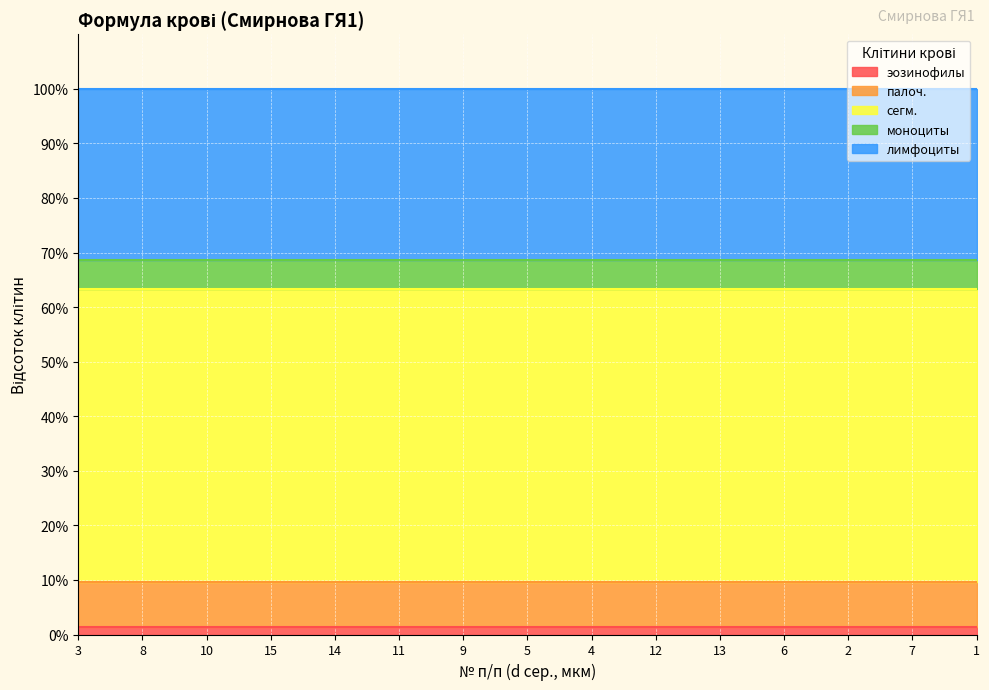

What is the greatest value displayed?

53.8